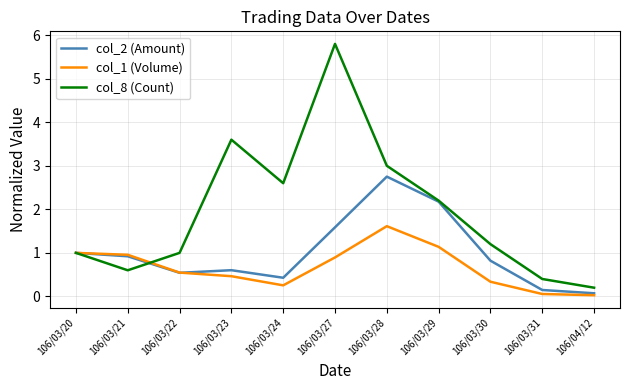

At which category does the chart reach its peak across all series?

106/03/27